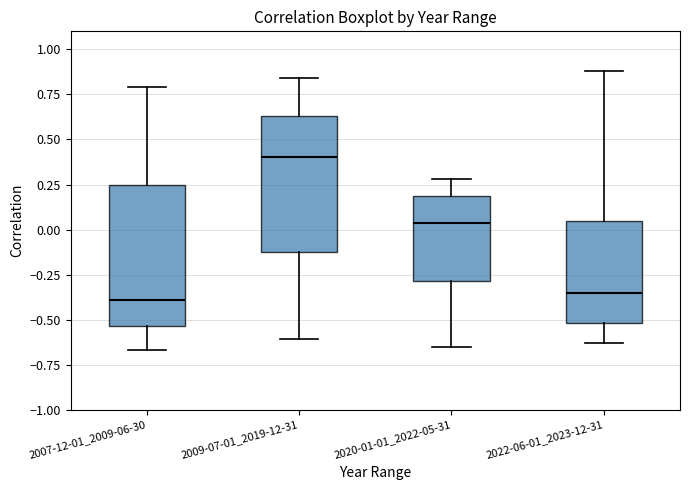

Where does the median line of the box for 2009-07-01_2019-12-31 sit on the y-axis? The values are not printed on the chart, so give them approximately, as read against the axis.

0.40